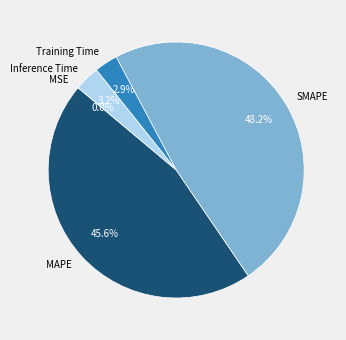

Combined, do Training Time and MAPE account for over 50%?

No